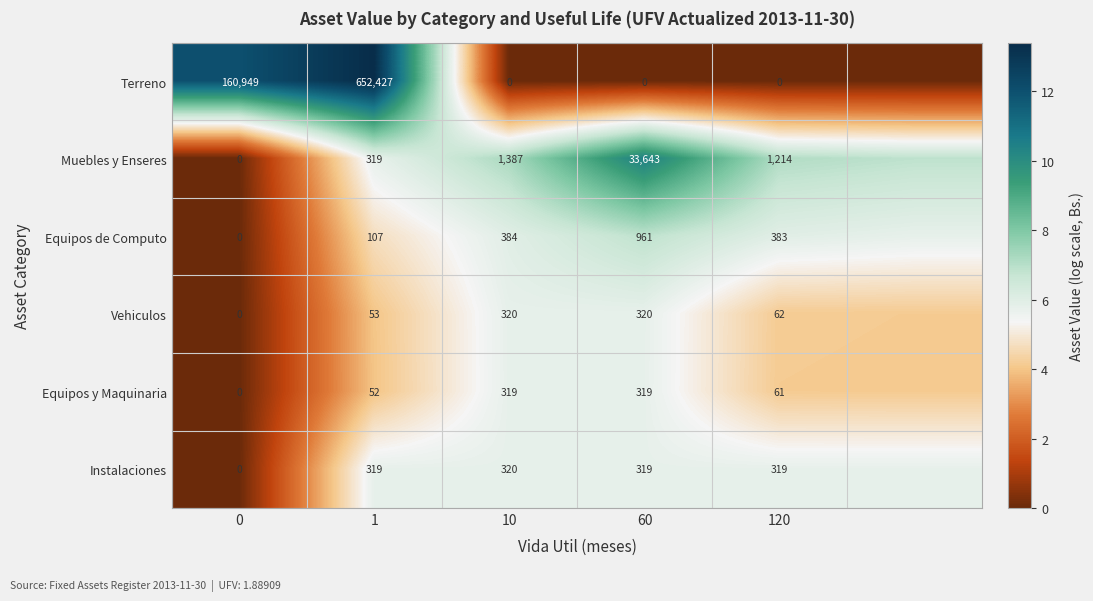

Between 0 and 60, which series saw the biggest shift?

Terreno